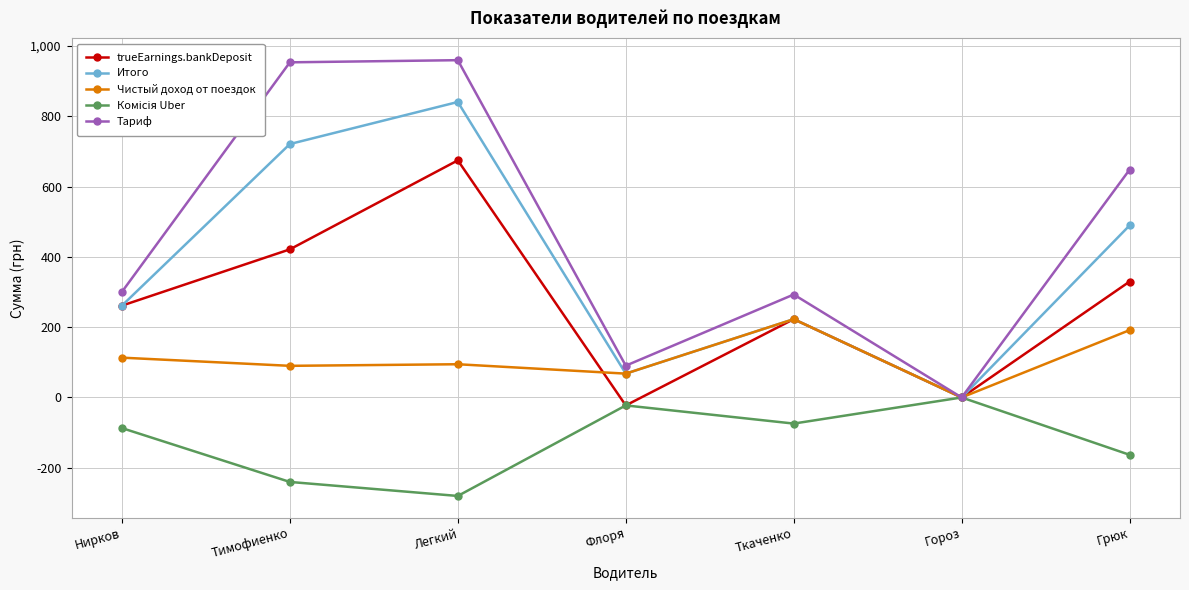

The trueEarnings.bankDeposit series shows 353.4 at Ткаченко. True or false?

False